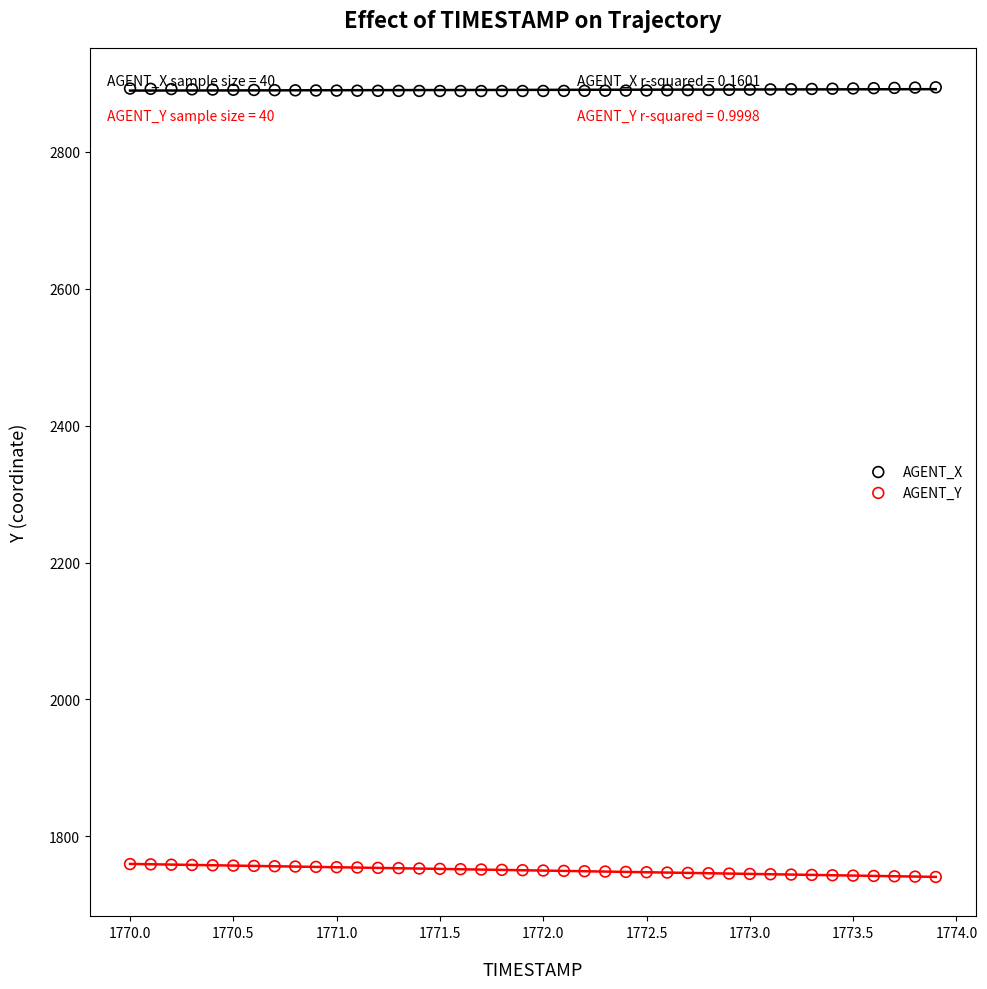

What are all the series names shown in the legend?

AGENT_X, AGENT_Y